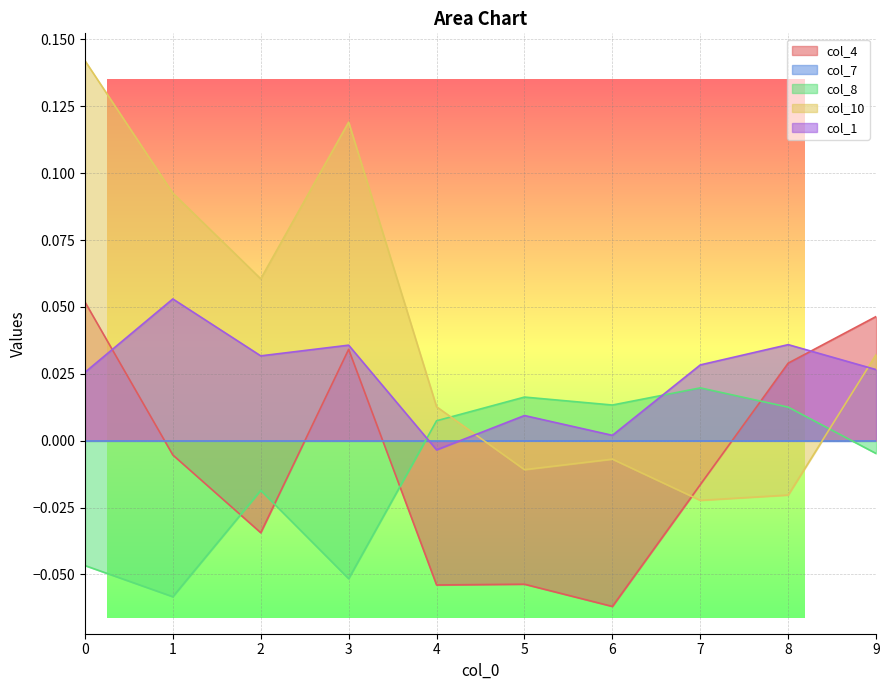

Which category has the highest value in the col_8 series?

7